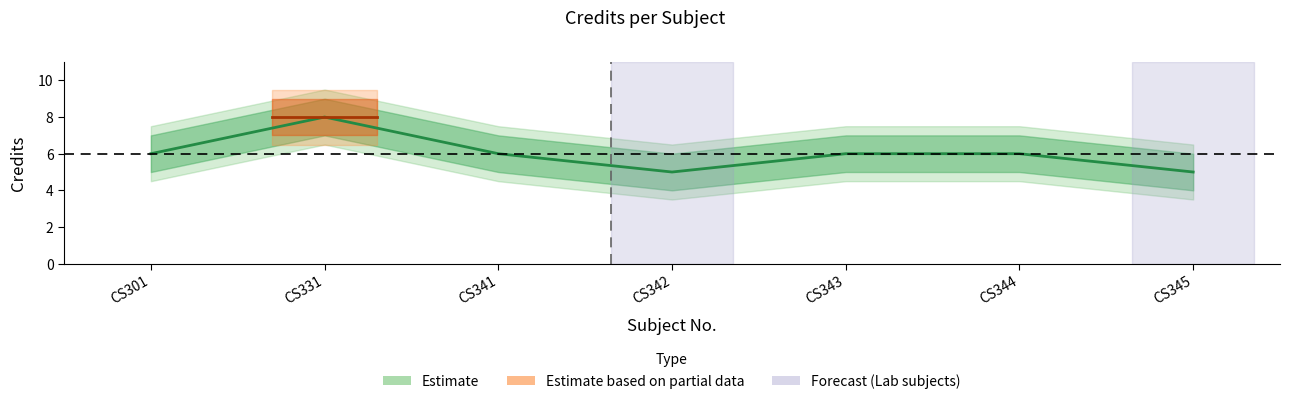

The chart shows a value of 3 at CS301. True or false?

False